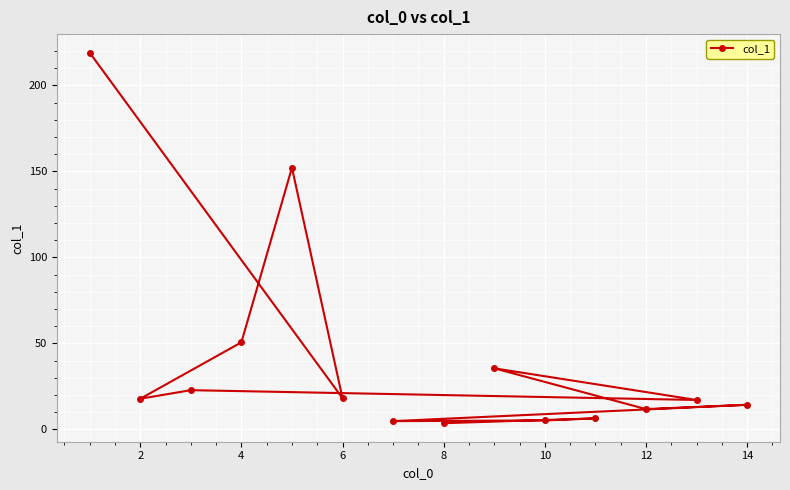

What is the average value?

41.4